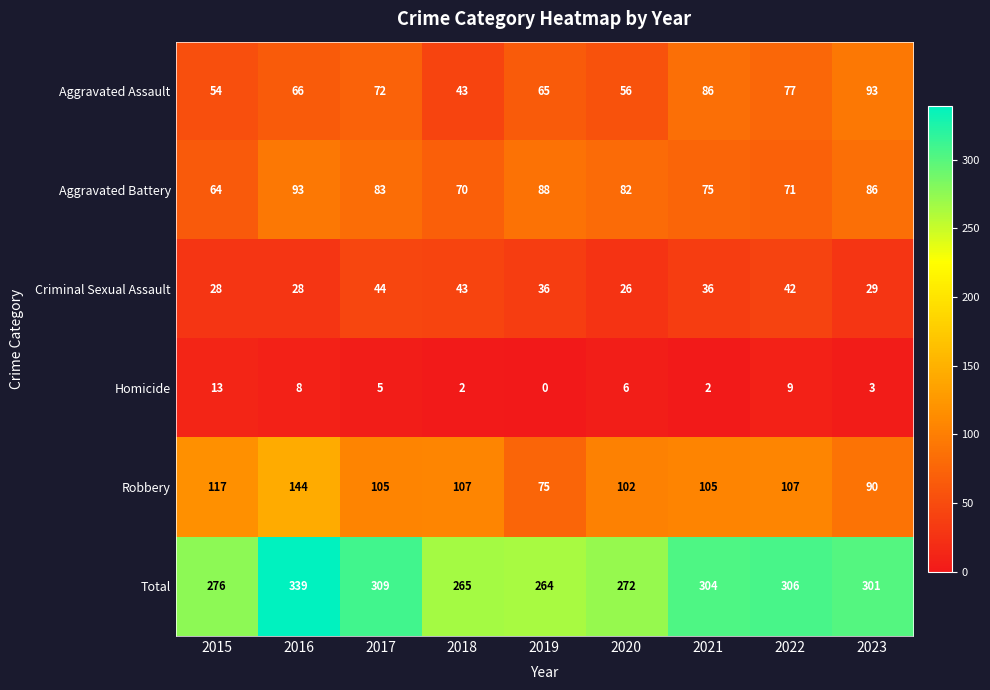

The value of Homicide at 2017 is 5. True or false?

True